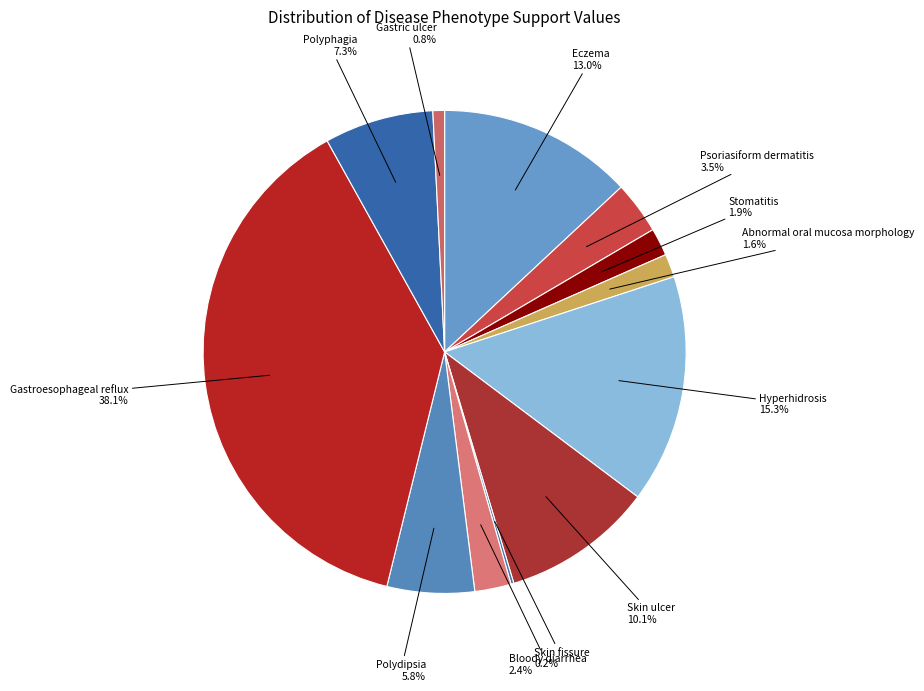

What percentage is the Polyphagia slice, to the nearest percent?

7%